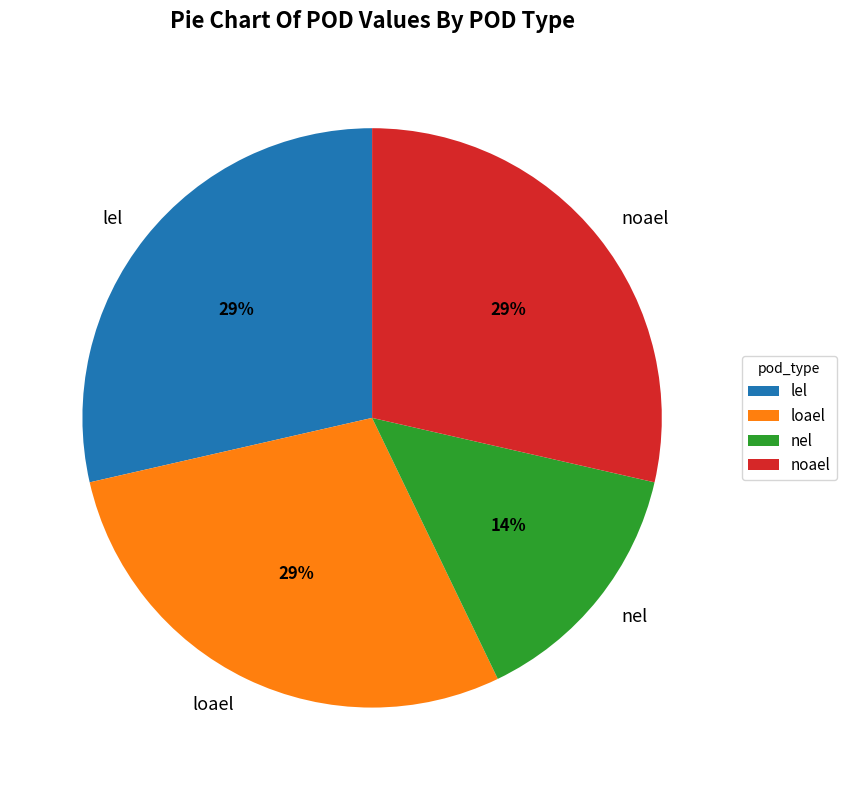

True or false: noael accounts for 40% of the total.

False